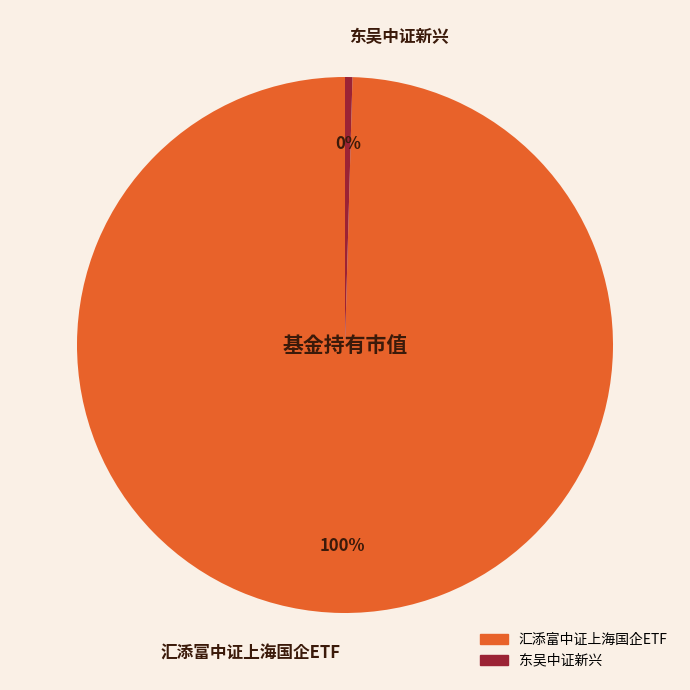

To the nearest percent, what is the average slice percentage?

50%